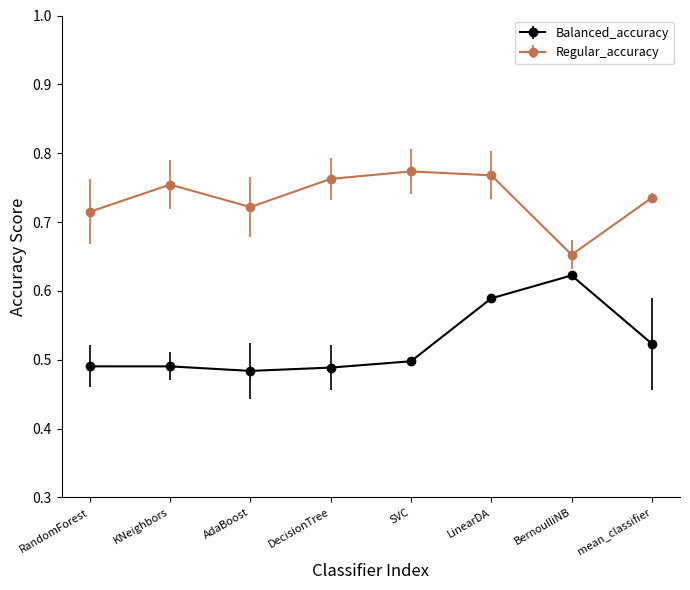

Where is the first local maximum for Balanced_accuracy?

6